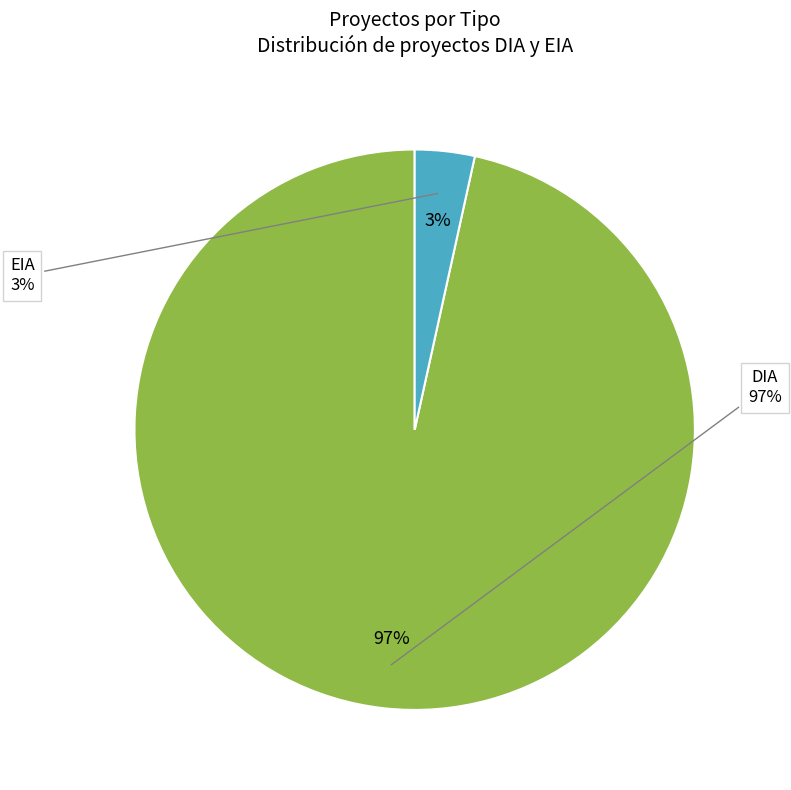

Is it true that EIA is 3% of the pie?

True